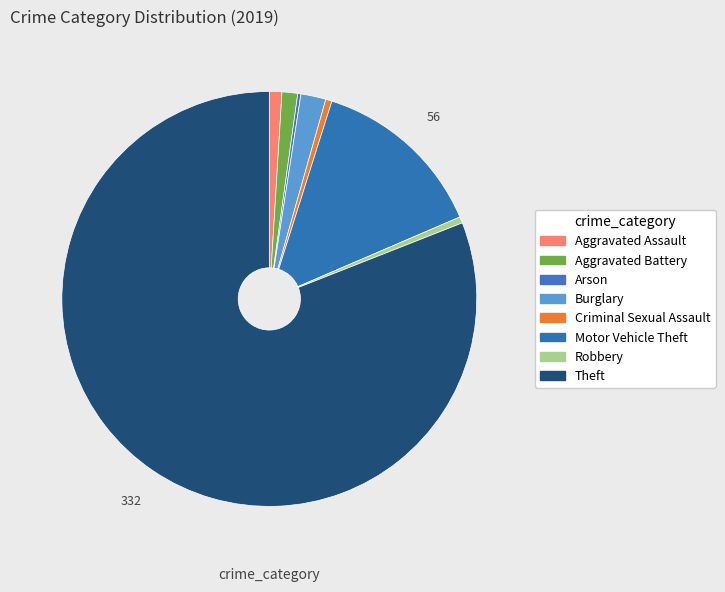

Which category accounts for the majority?

Theft